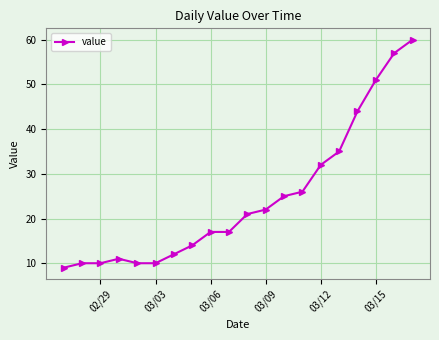

What is the sum of all values?

493